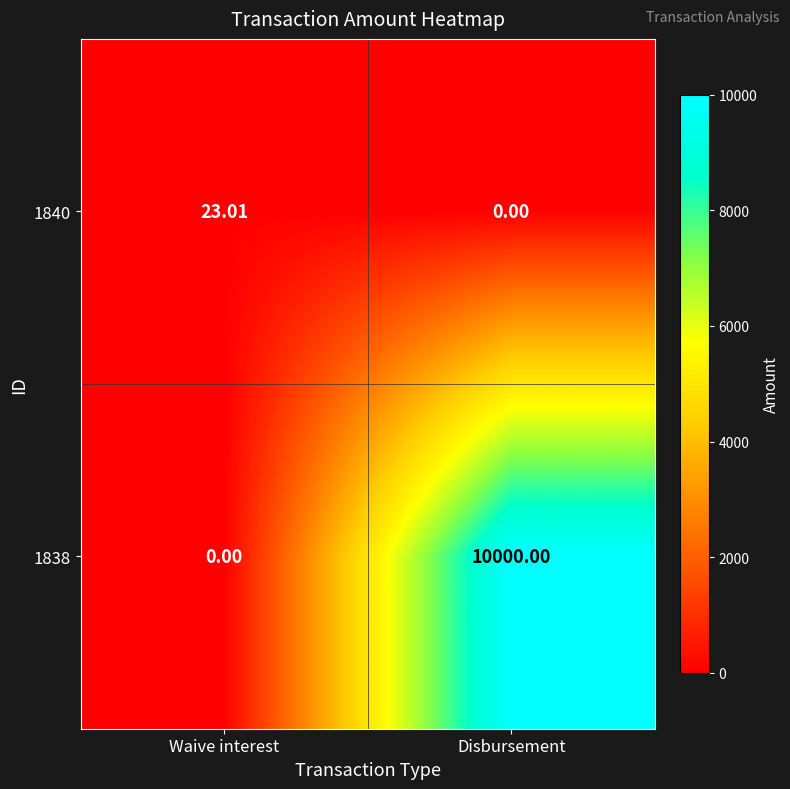

At which category does the chart reach its peak across all series?

Disbursement